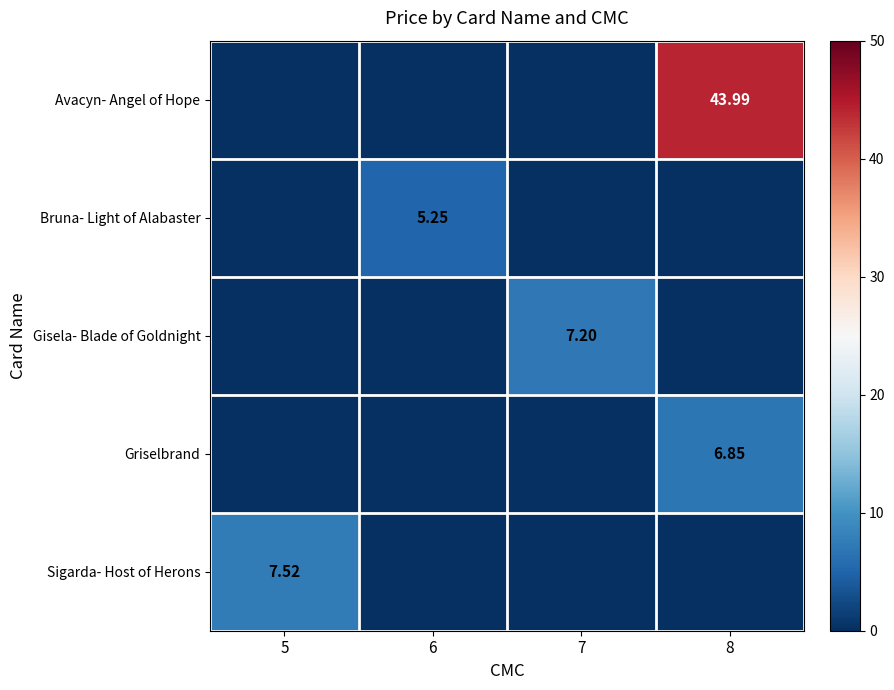

At which category is the sum across all series the highest?

8